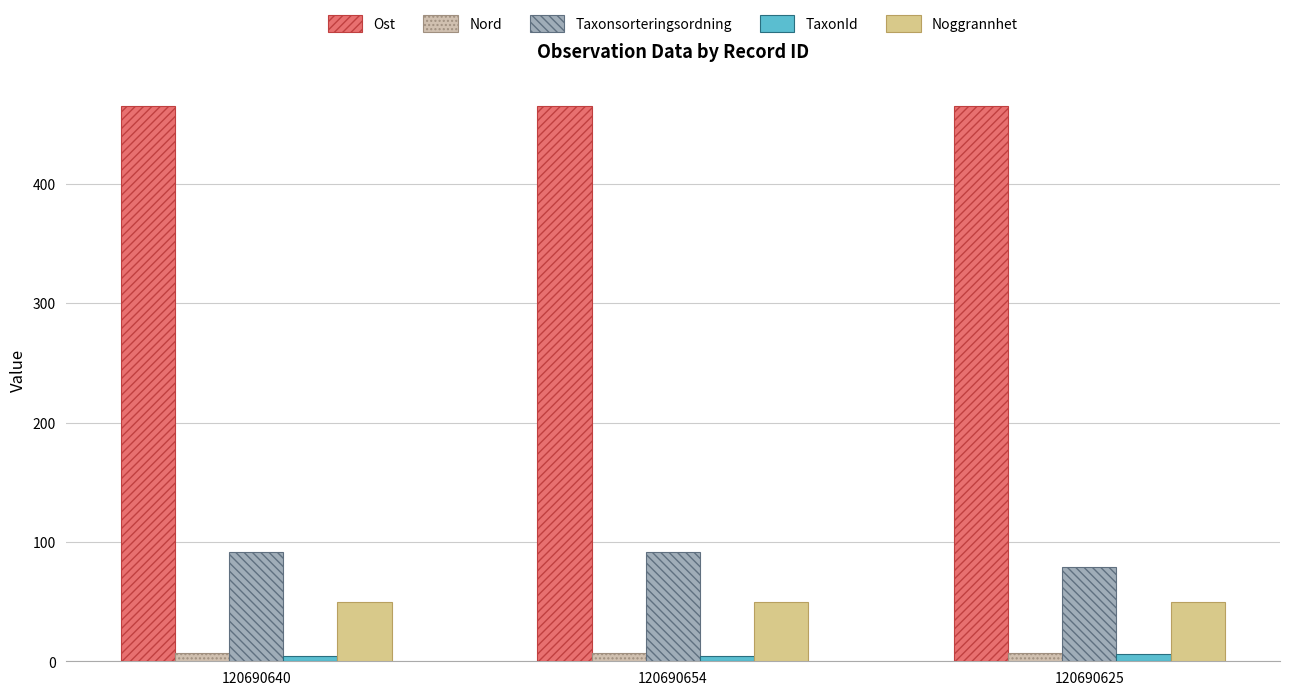

What is the label of the 2nd bar from the right?

120690654